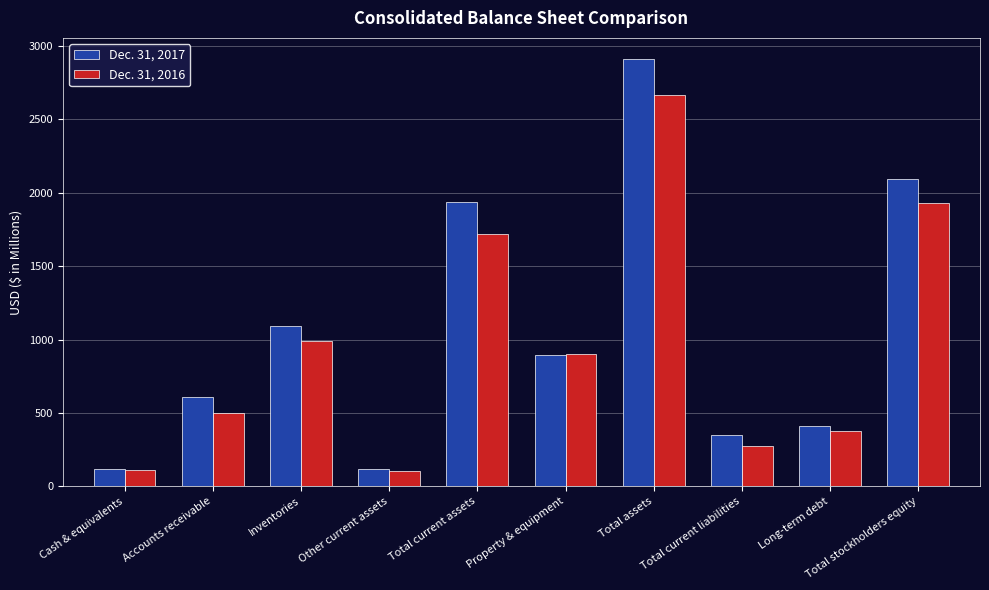

Which series has the largest range (max minus min)?

Dec. 31, 2017